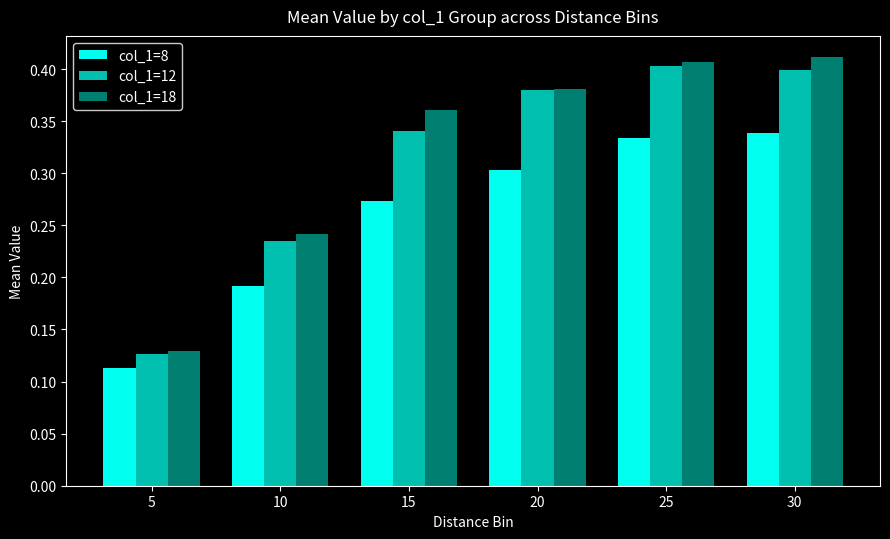

List the series in order of their peak value, lowest first.

col_1=8, col_1=12, col_1=18